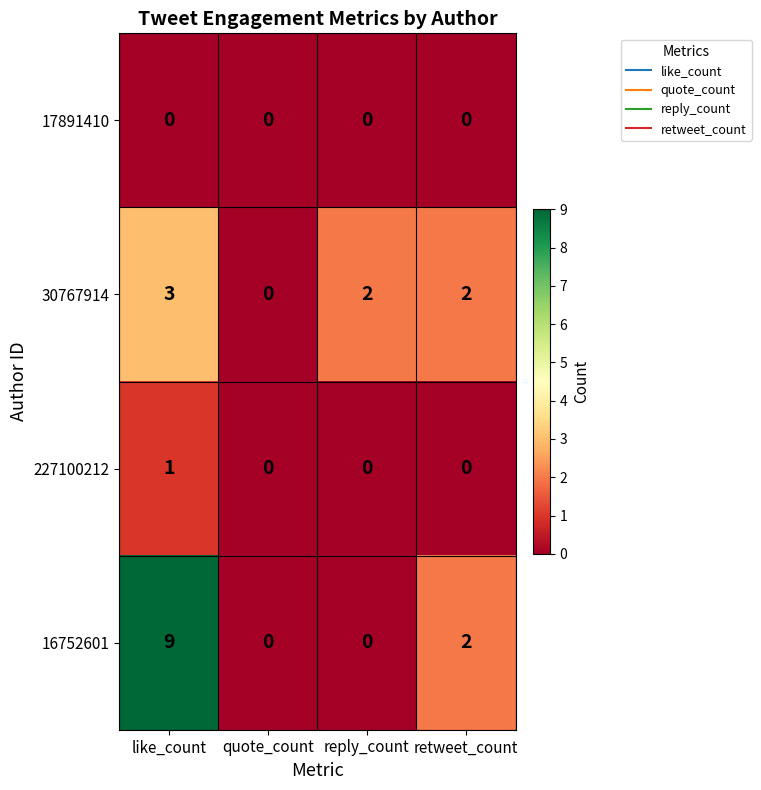

Count the number of categories in the chart.

4